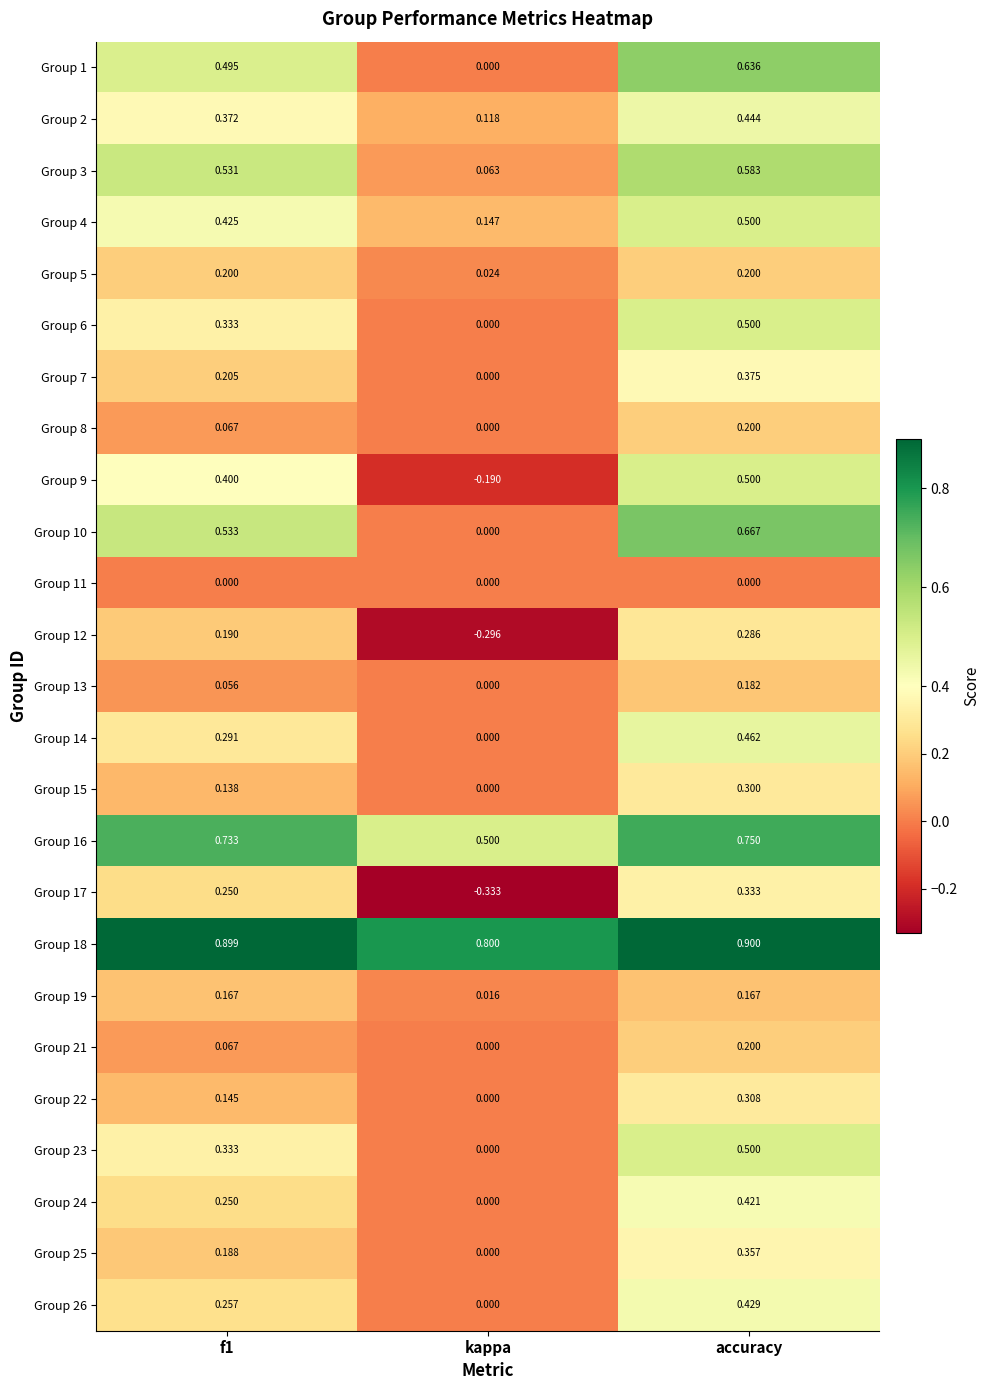

Is the value of Group 17 at kappa greater than the value of Group 6 at kappa?

No